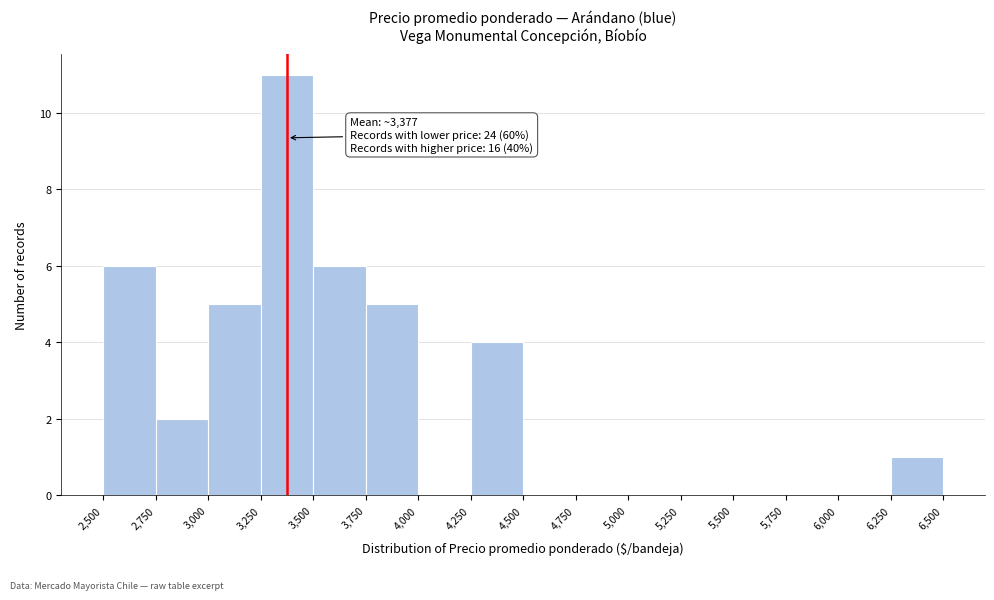

Which range on the x-axis has the tallest bar?

3,250 to 3,500